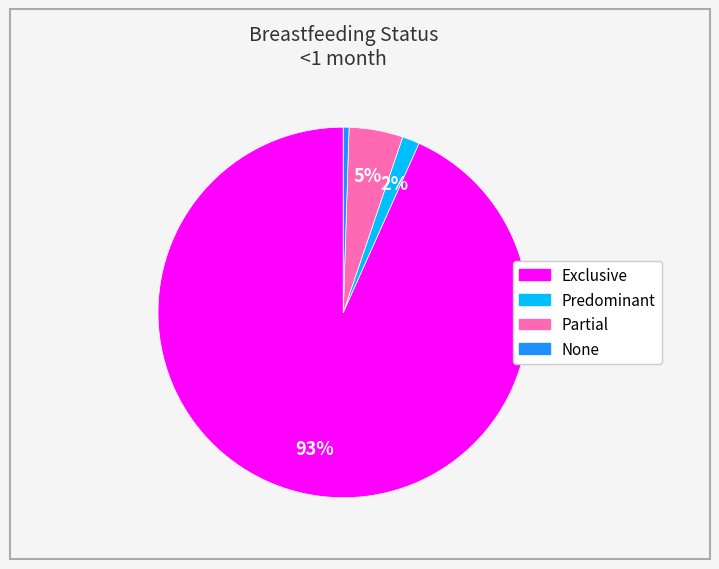

How many slices are in this pie chart?

4